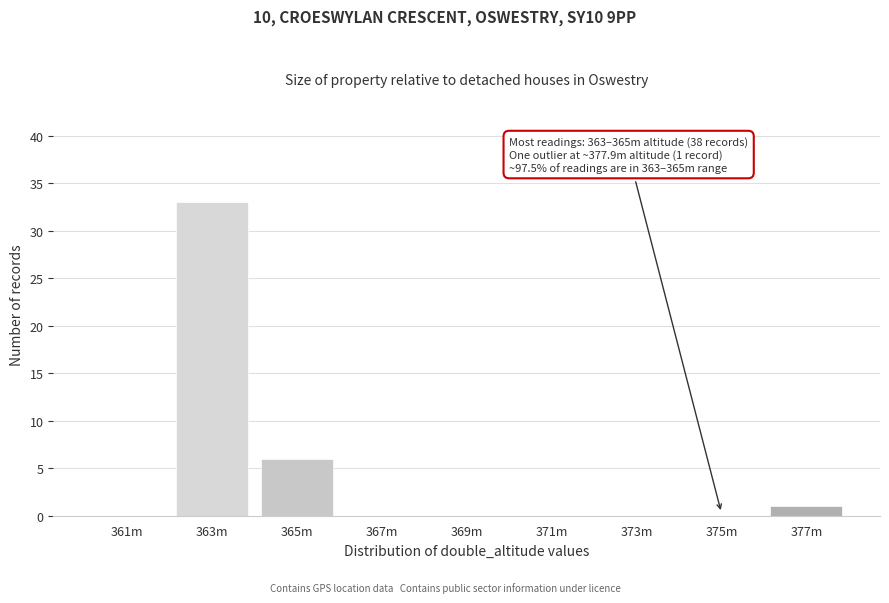

The chart shows a value of 4 at 365m. True or false?

False